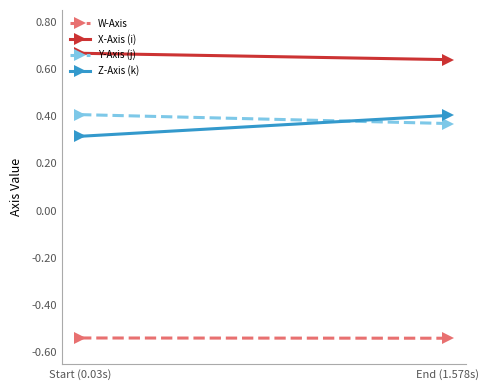

The value of Z-Axis (k) at Start (0.03s) is 0.4. True or false?

False